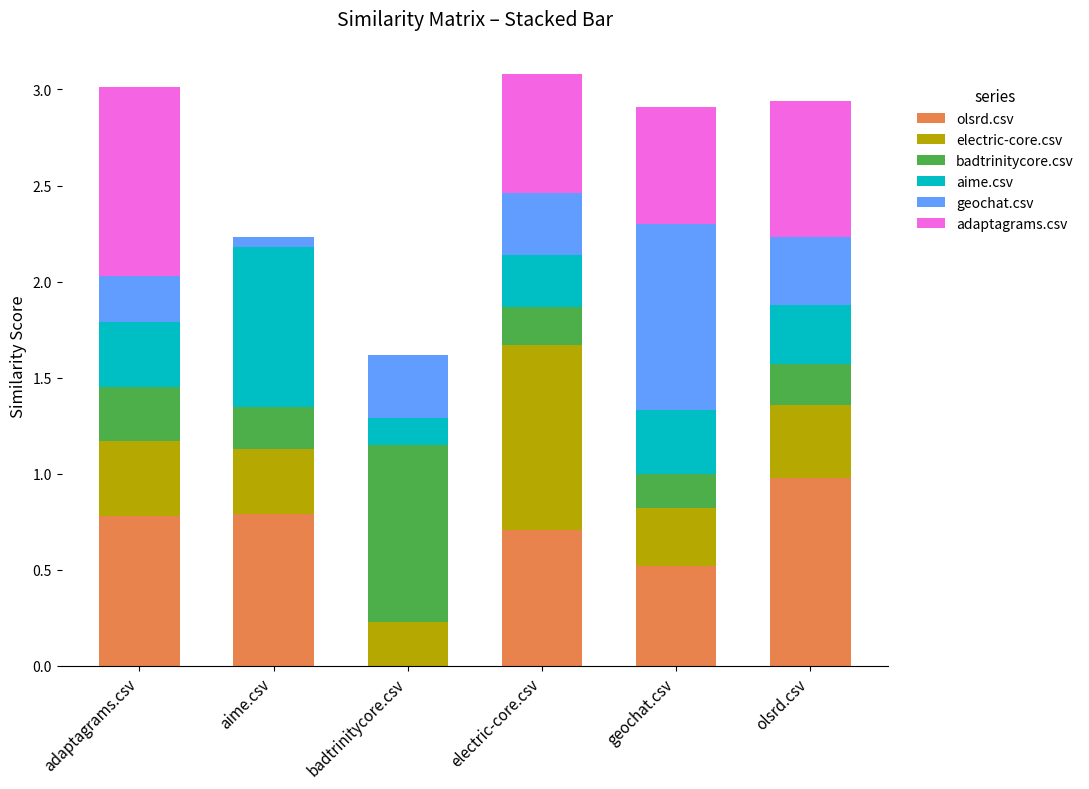

Which category has the highest value in the olsrd.csv series?

olsrd.csv